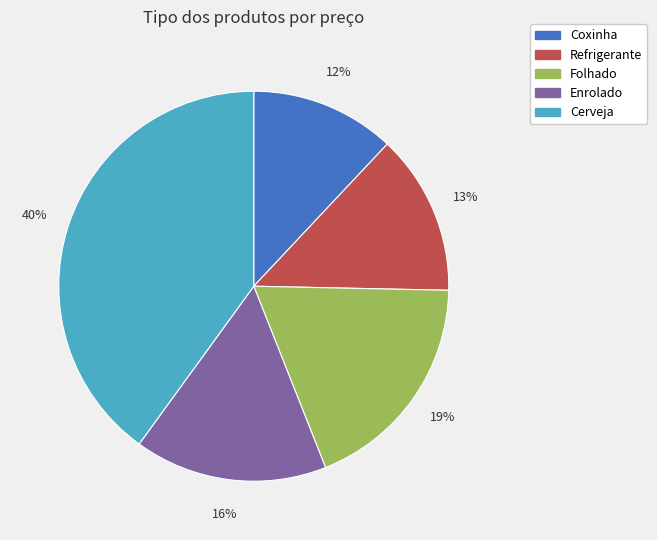

Does any single category account for the majority?

No